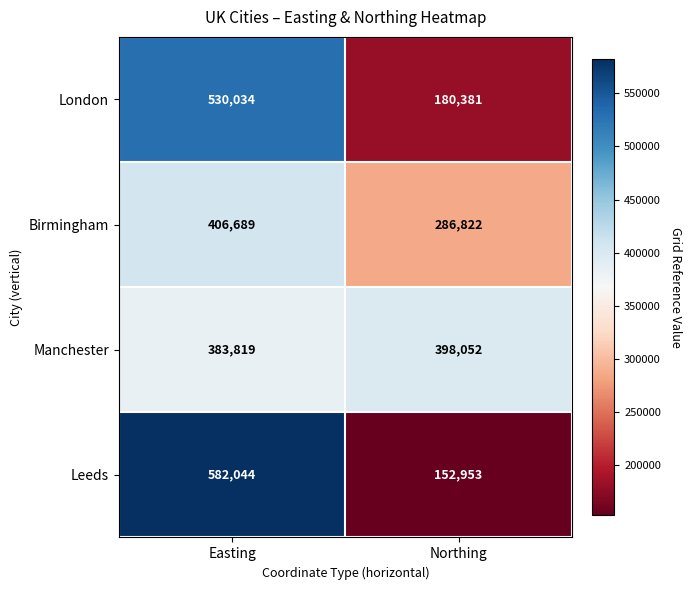

What is the difference between the highest and lowest values at Easting?

198225